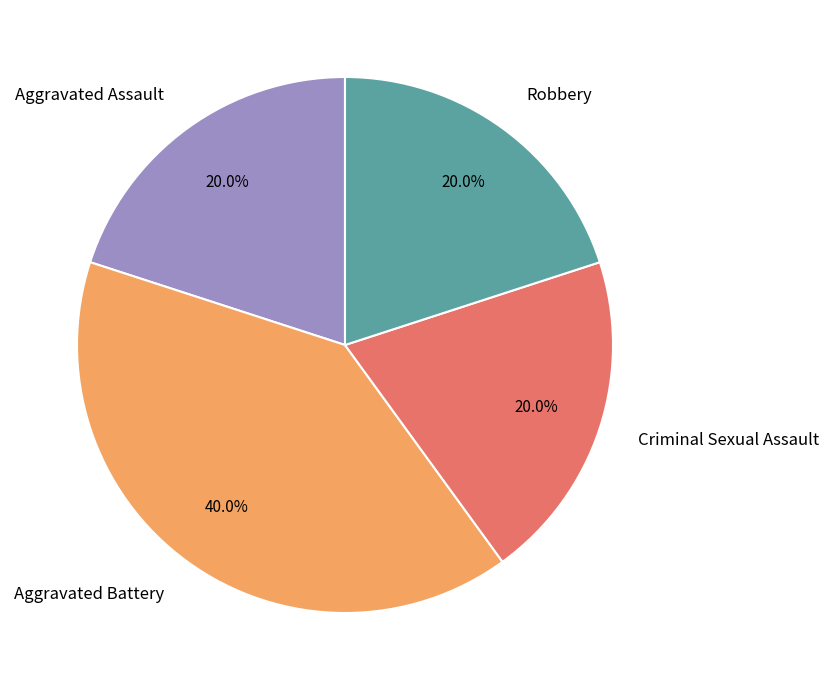

To the nearest percent, what portion does Criminal Sexual Assault represent?

20%